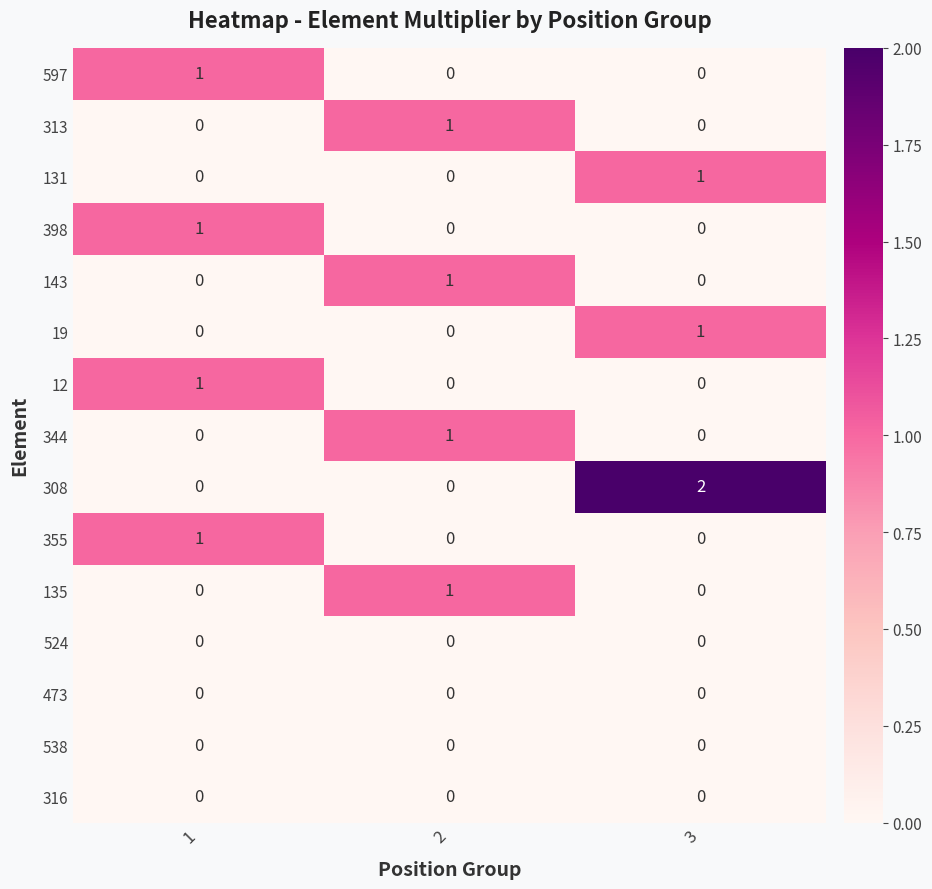

Which series changed the most between 1 and 3?

308